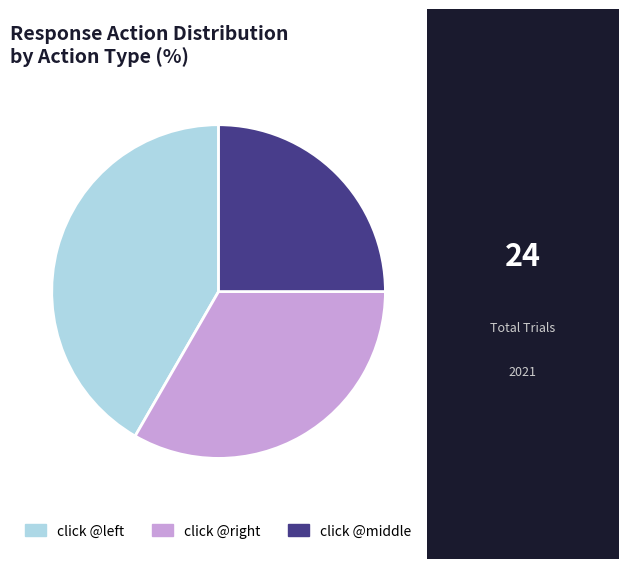

Count the number of slices in the pie.

3